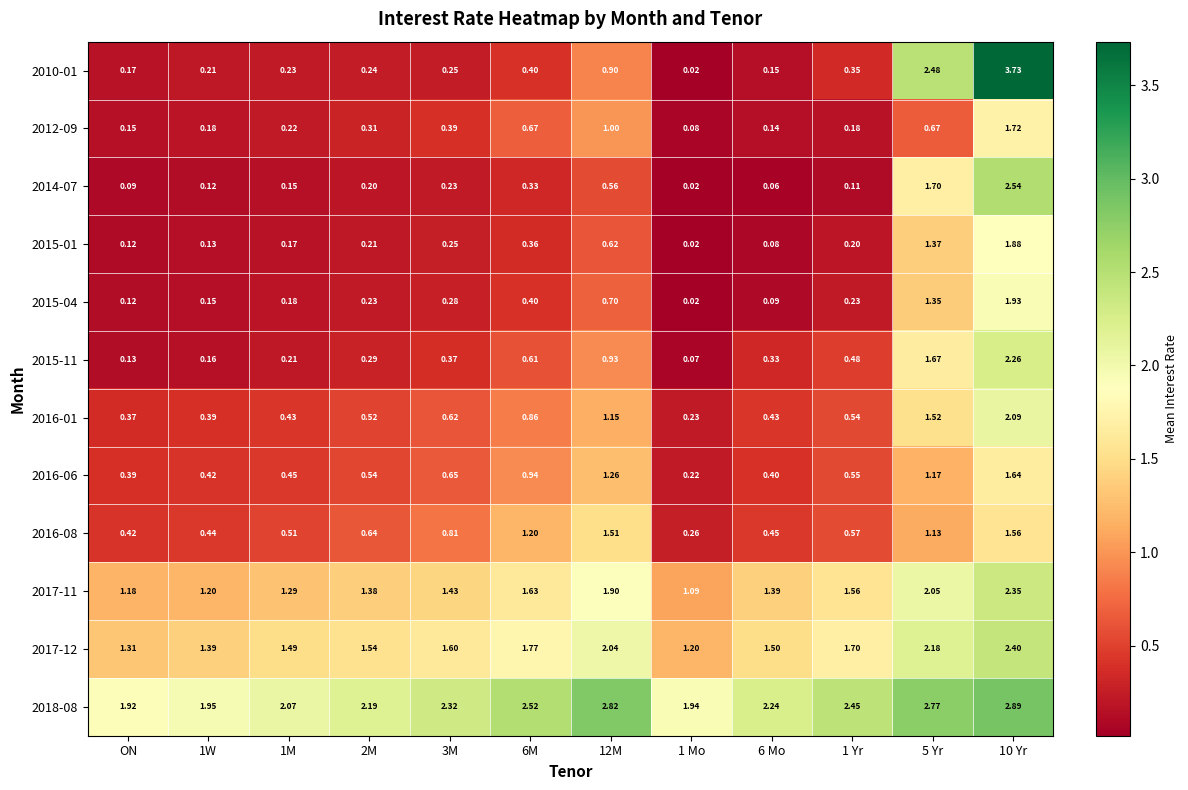

Is the value of 2015-01 at 5 Yr greater than the value of 2018-08 at 1W?

No